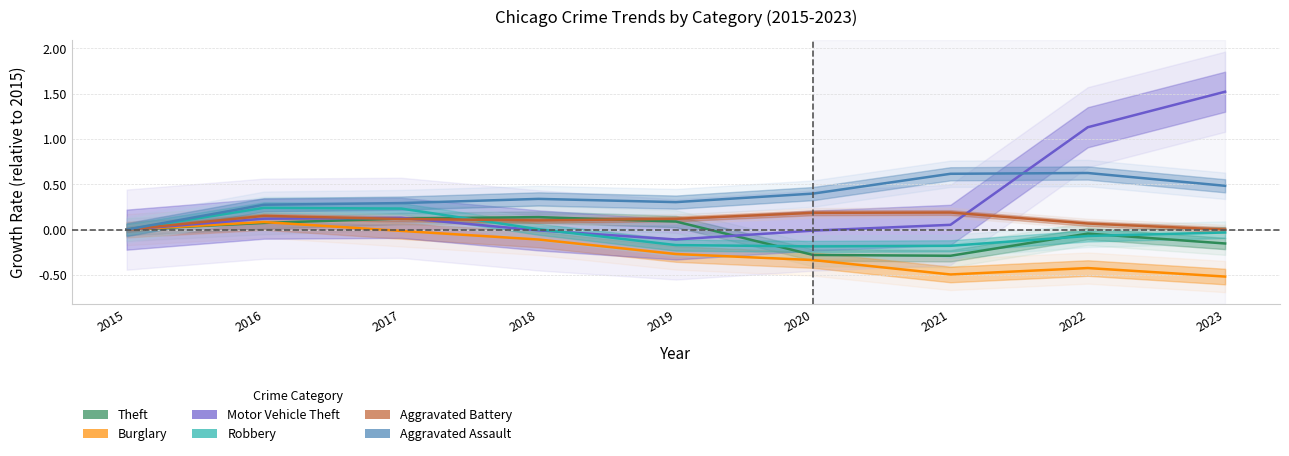

The value of Aggravated Assault at 2016 is 0.3. True or false?

True